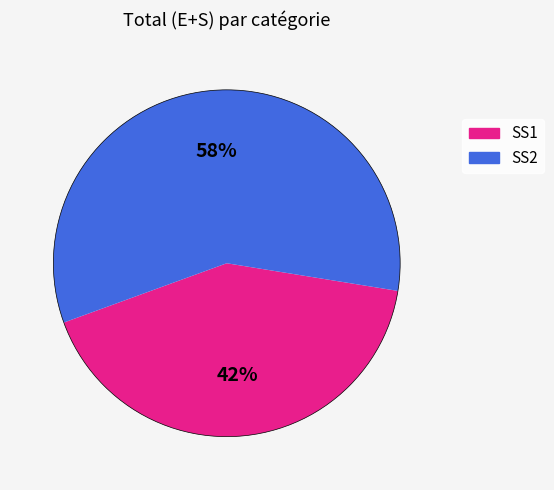

To the nearest percent, what is the average slice percentage?

50%